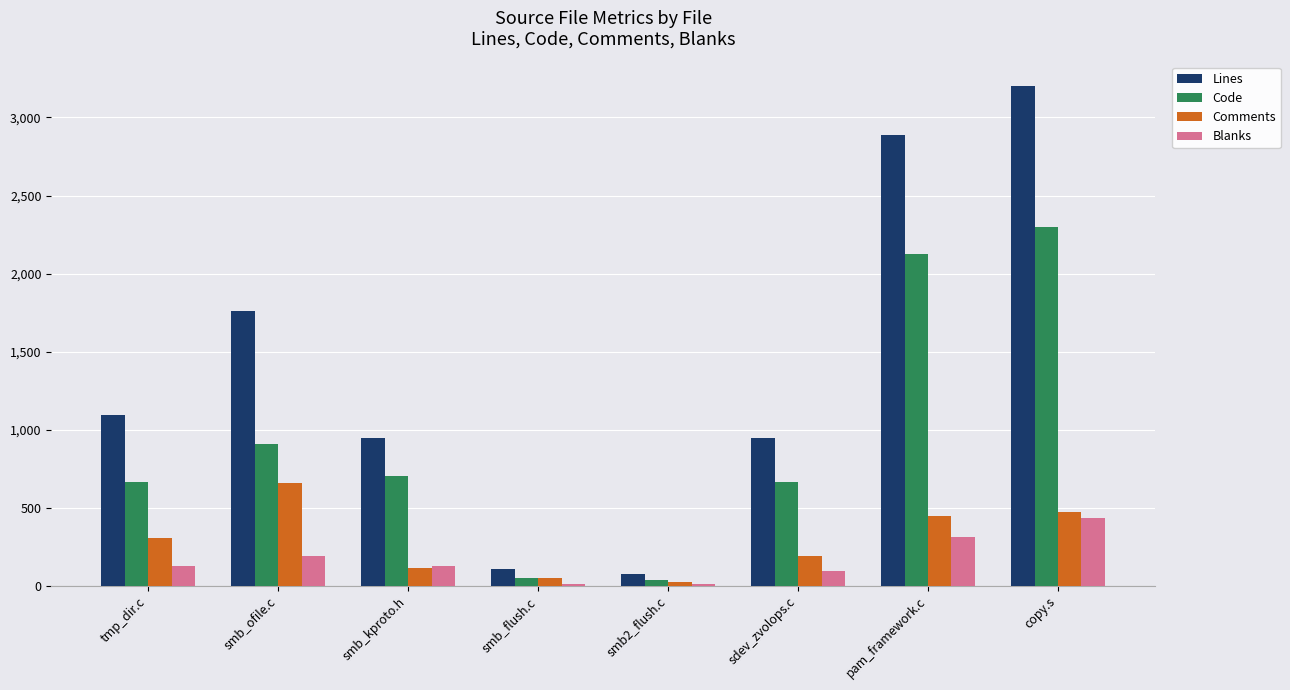

Are the bars grouped side by side (vs. stacked)?

Yes